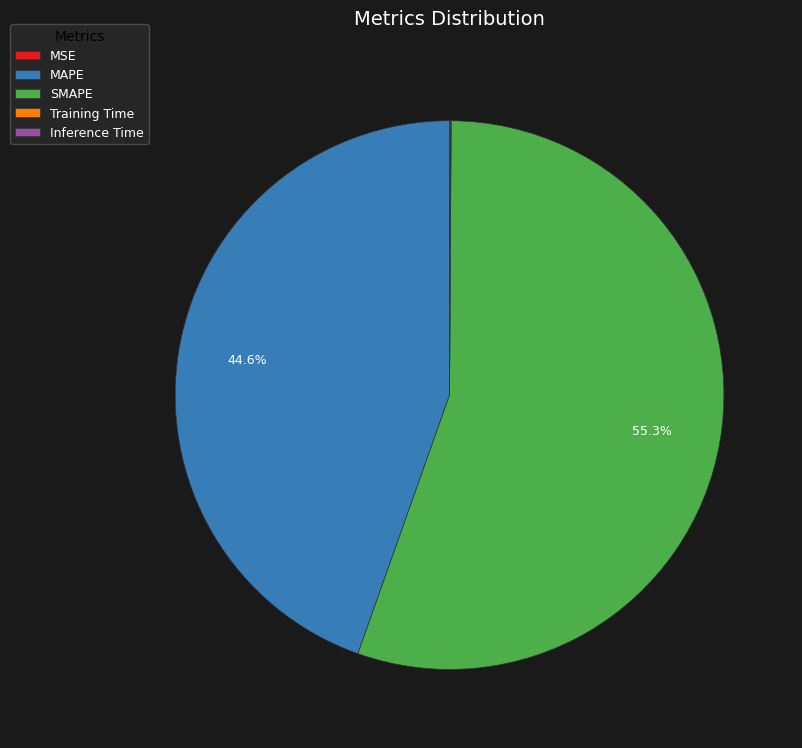

What is the largest slice in the pie chart?

SMAPE